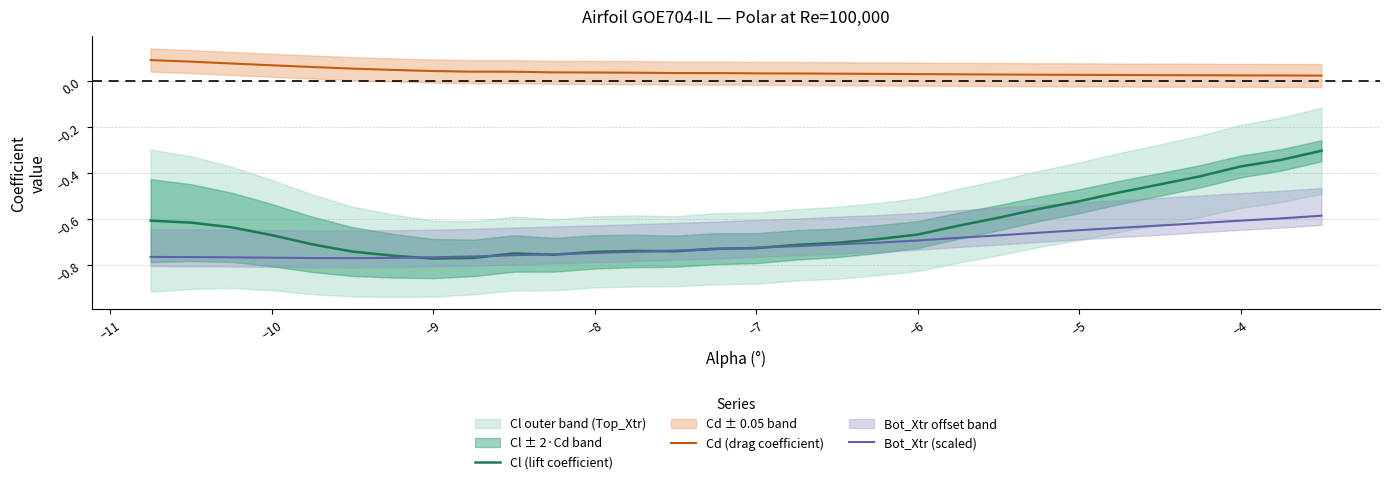

True or false: Cd (drag coefficient) and Bot_Xtr (scaled) cross at least once.

False